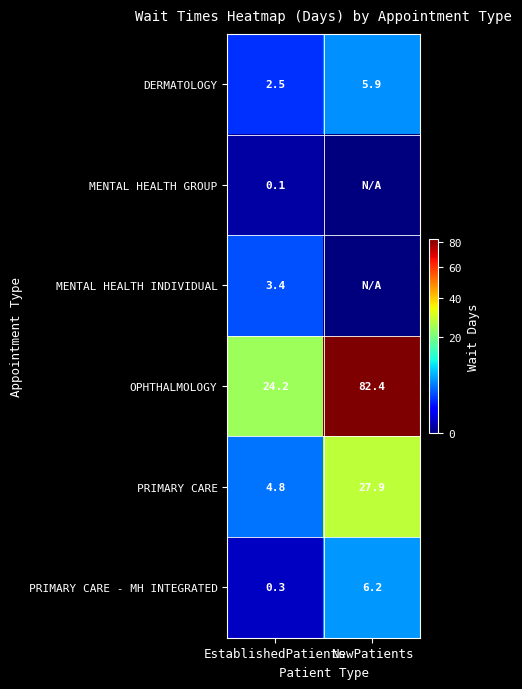

What is the maximum value for PRIMARY CARE?

27.9